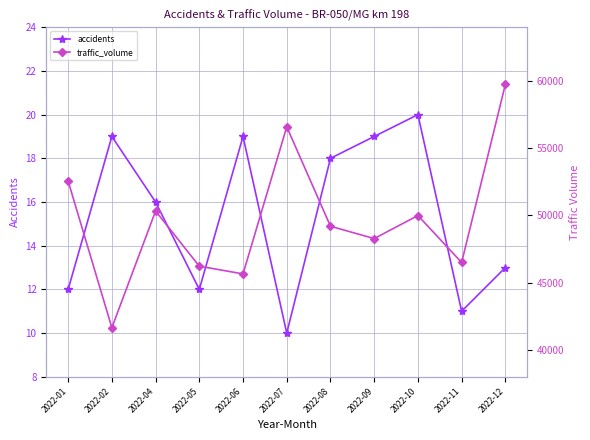

True or false: accidents and traffic_volume intersect in this chart.

False